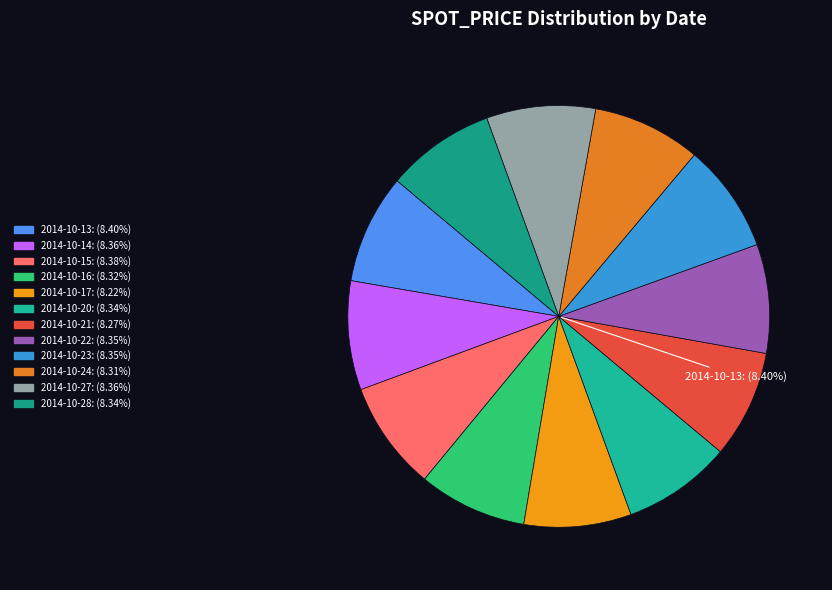

How many slices are in this pie chart?

12